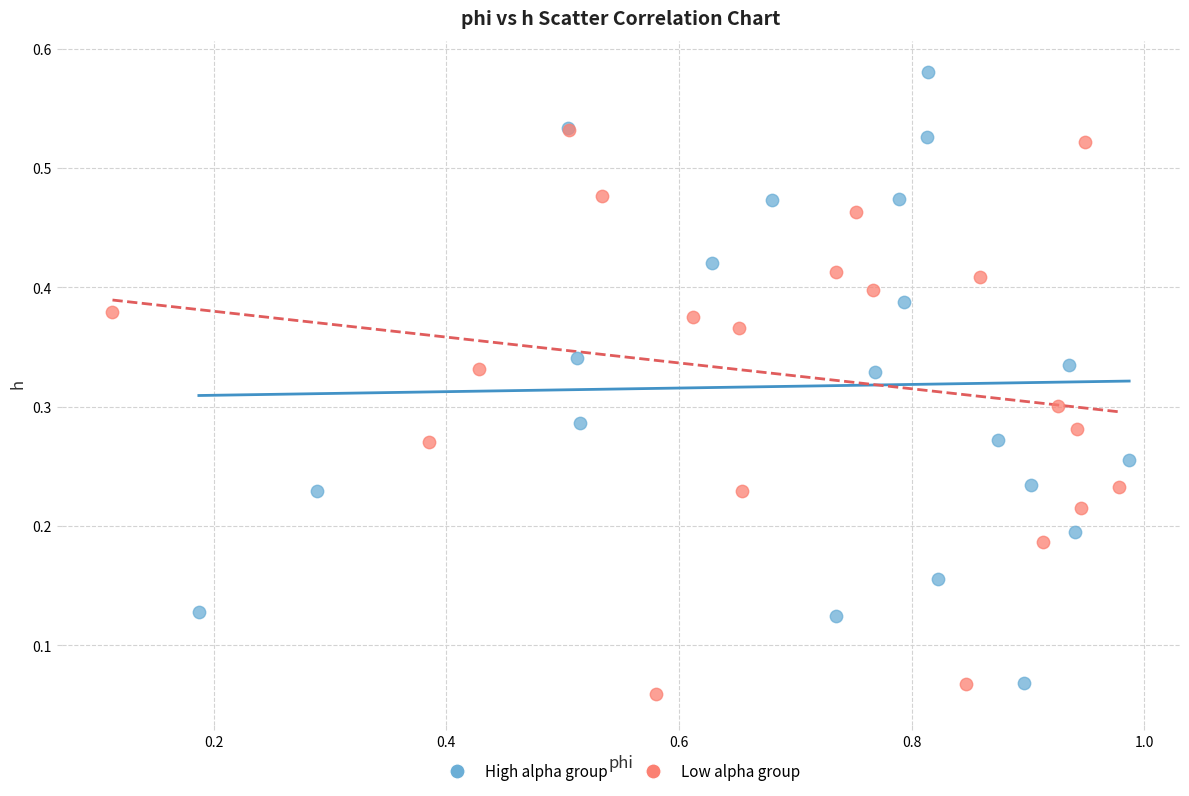

Which series contains the highest Y value?

High alpha group